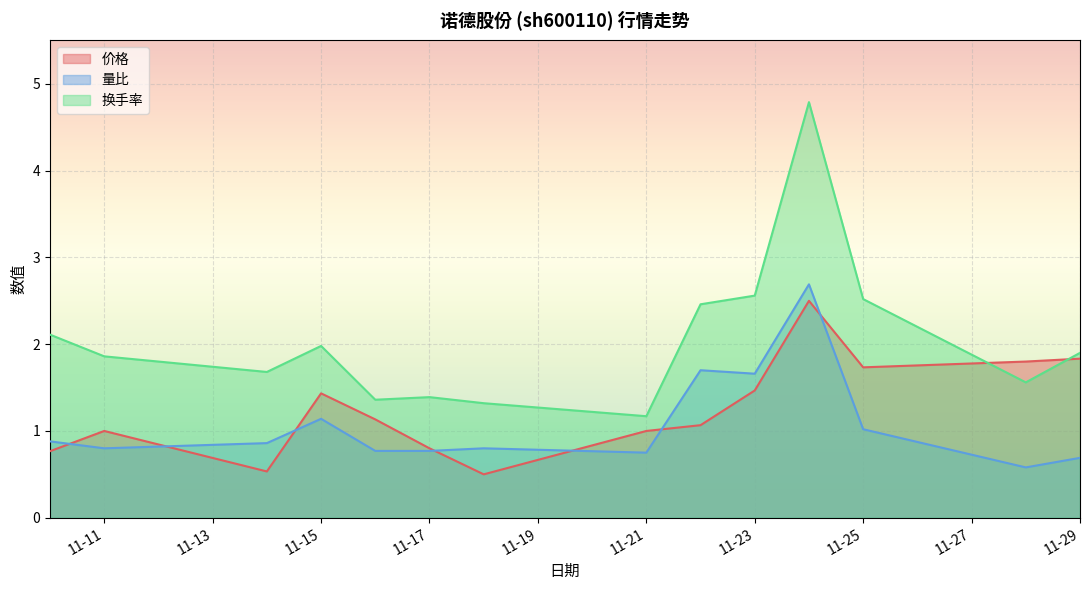

In 价格, how many points are higher than both neighbors (excluding endpoints)?

3